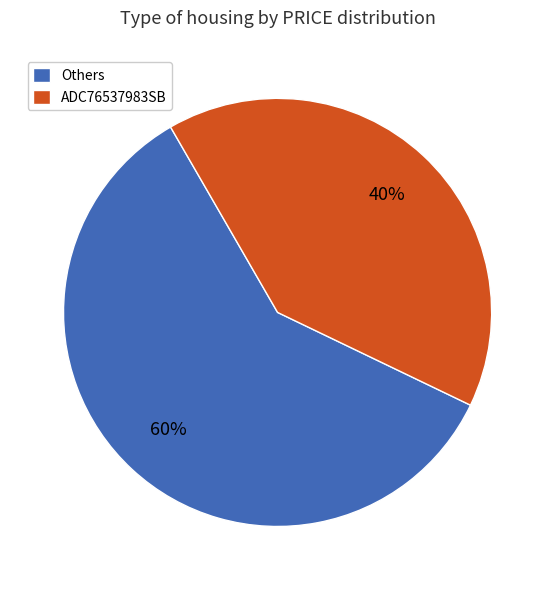

To the nearest percent, what is the combined percentage of Others and ADC76537983SB?

100%